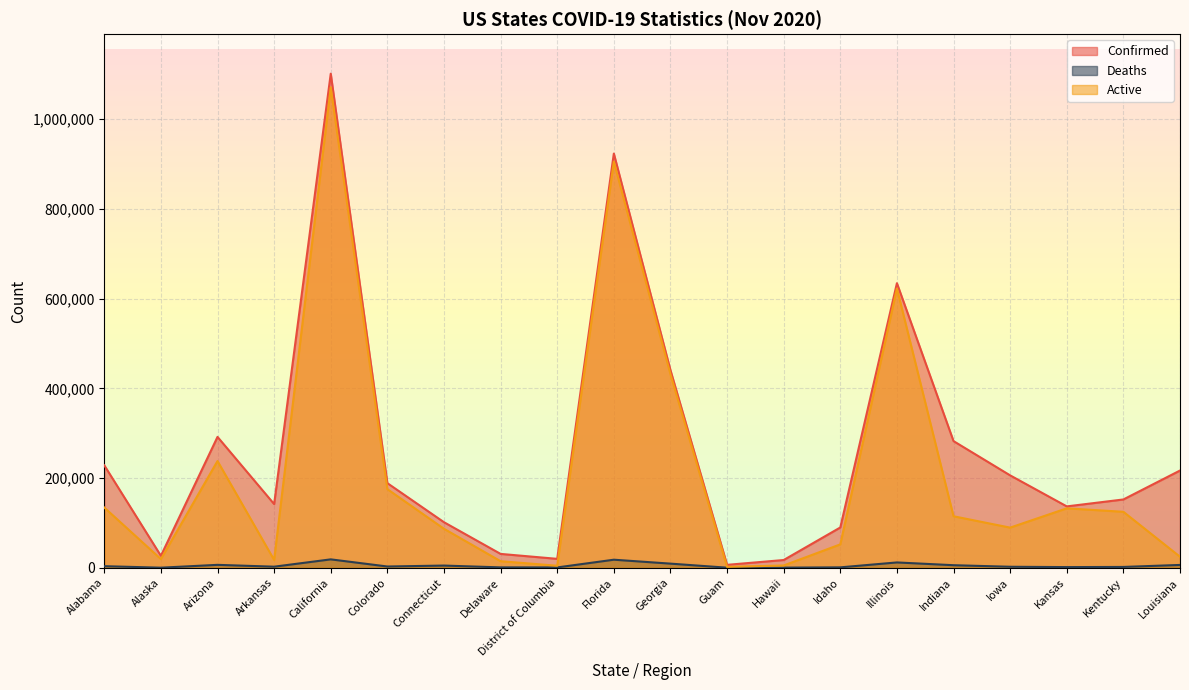

True or false: Confirmed and Active intersect in this chart.

False